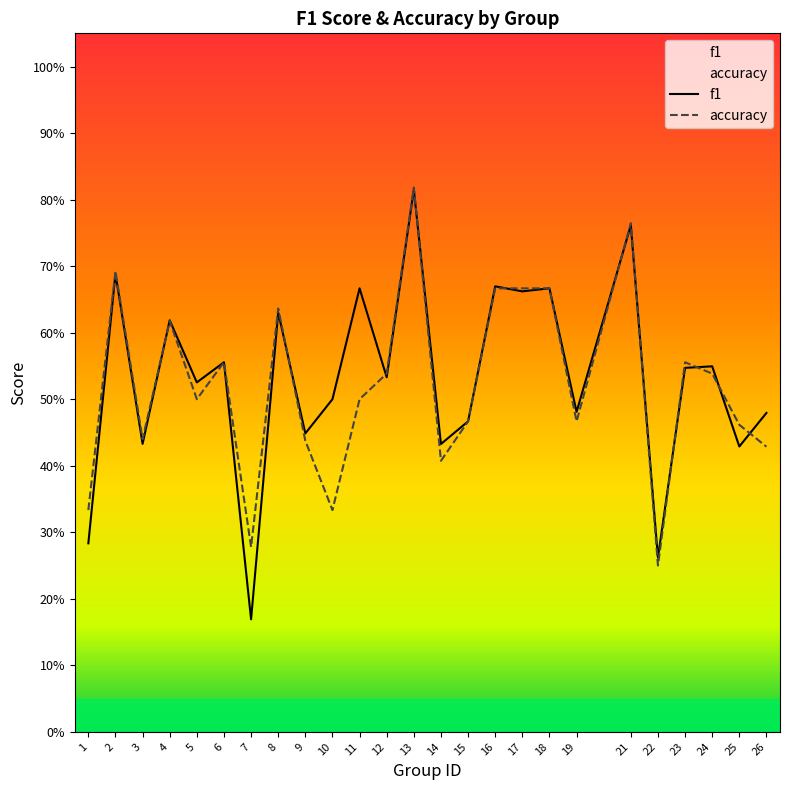

What is the value of the accuracy point at the 4th from the left?

0.6